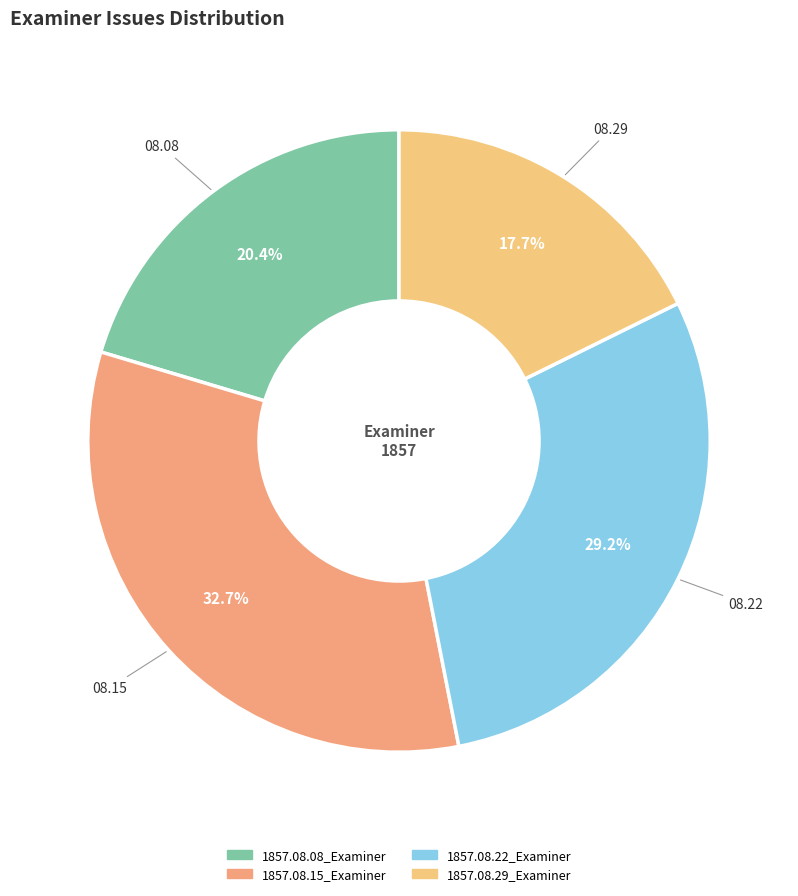

Which category has the smallest portion of the pie?

1857.08.29_Examiner